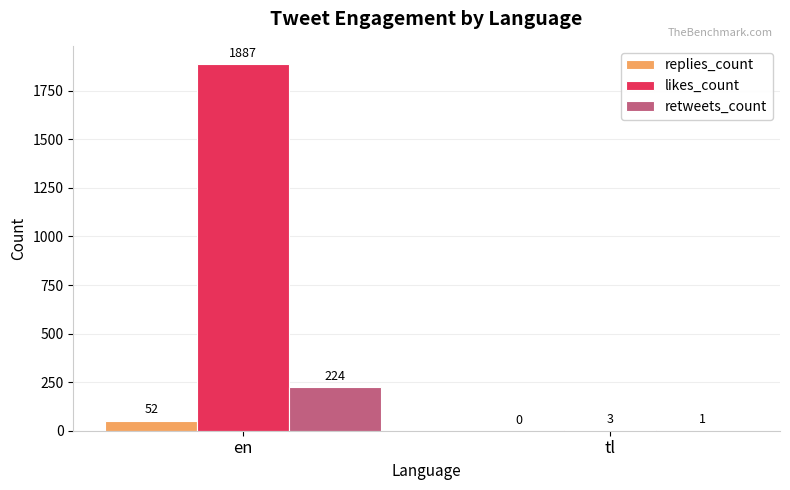

Is it true that likes_count equals 2949 at en?

False